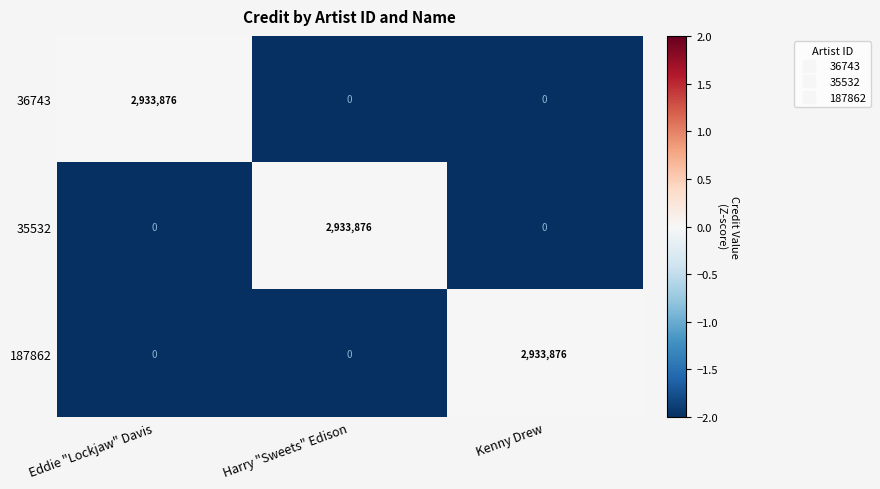

True or false: 36743 has a value of 0 at Kenny Drew.

True